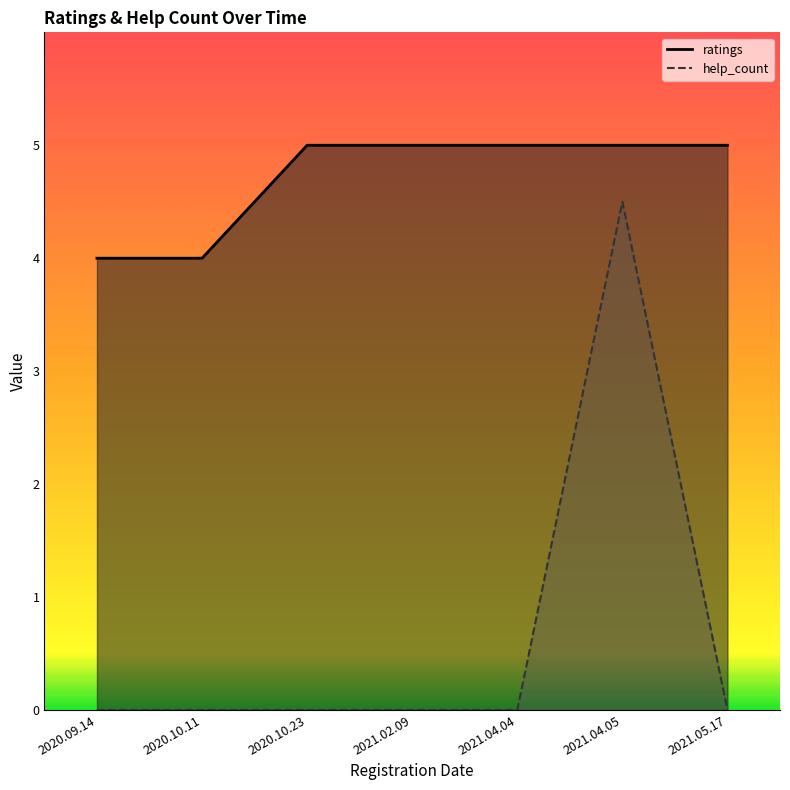

Where is help_count nearest to the value 2?

2020.09.14